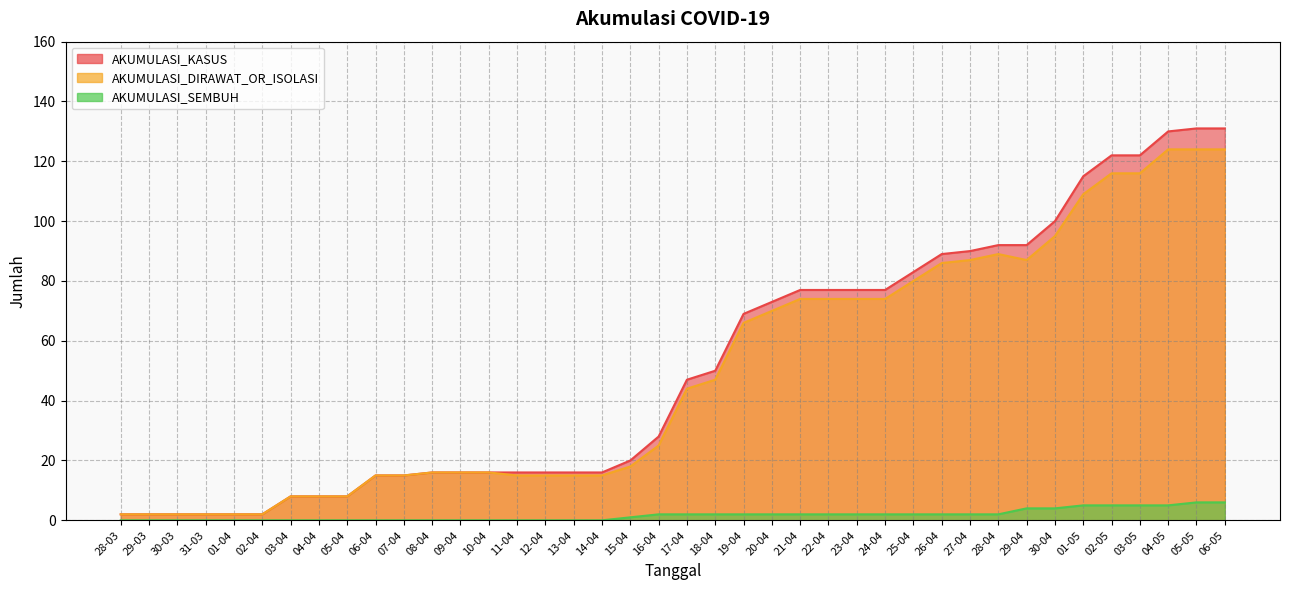

What is the value of the AKUMULASI_KASUS point at the 9th from the left?

8